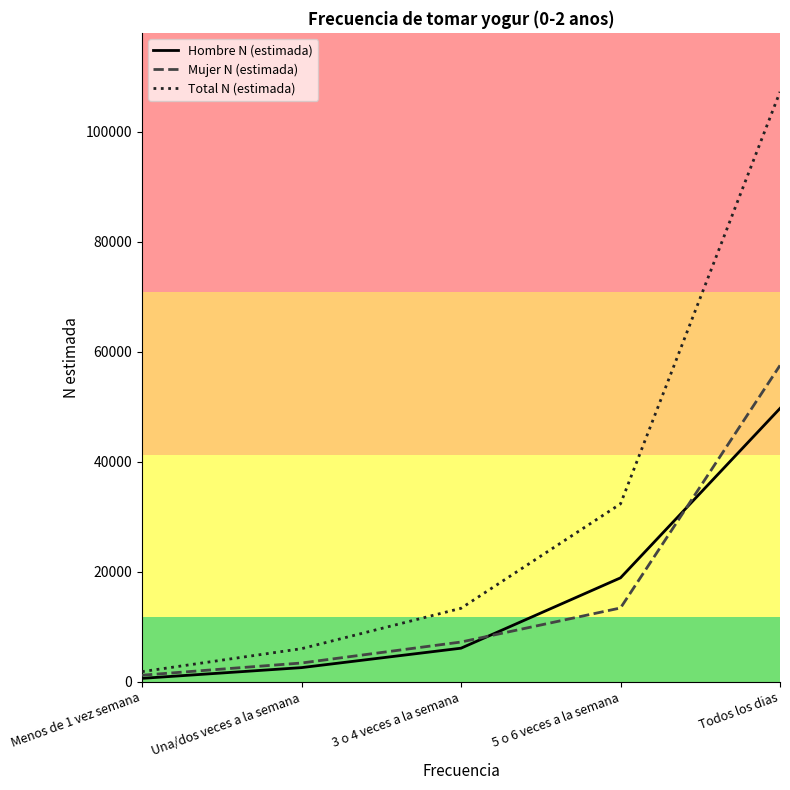

Reading left to right, transcribe all the data shown in this chart.

Hombre N (estimada): 650	2602	6133	18917	49716
Mujer N (estimada): 1223	3441	7254	13445	57534
Total N (estimada): 1873	6043	13386	32363	107250